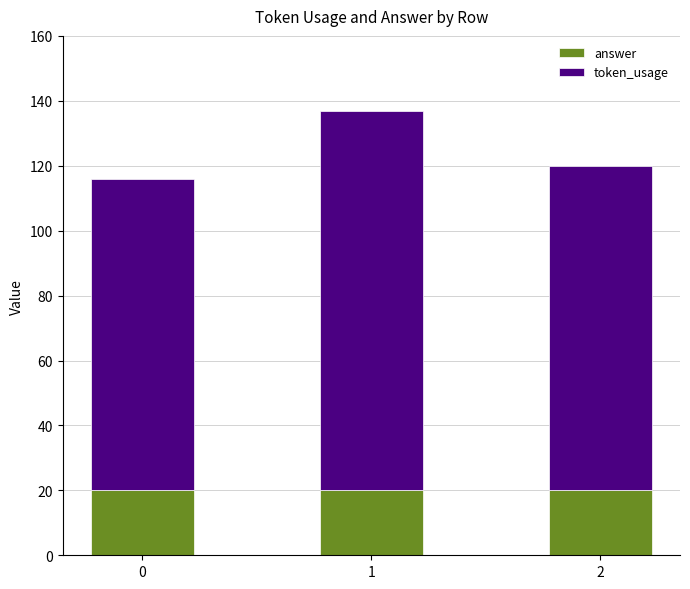

Are the bars grouped side by side (vs. stacked)?

No